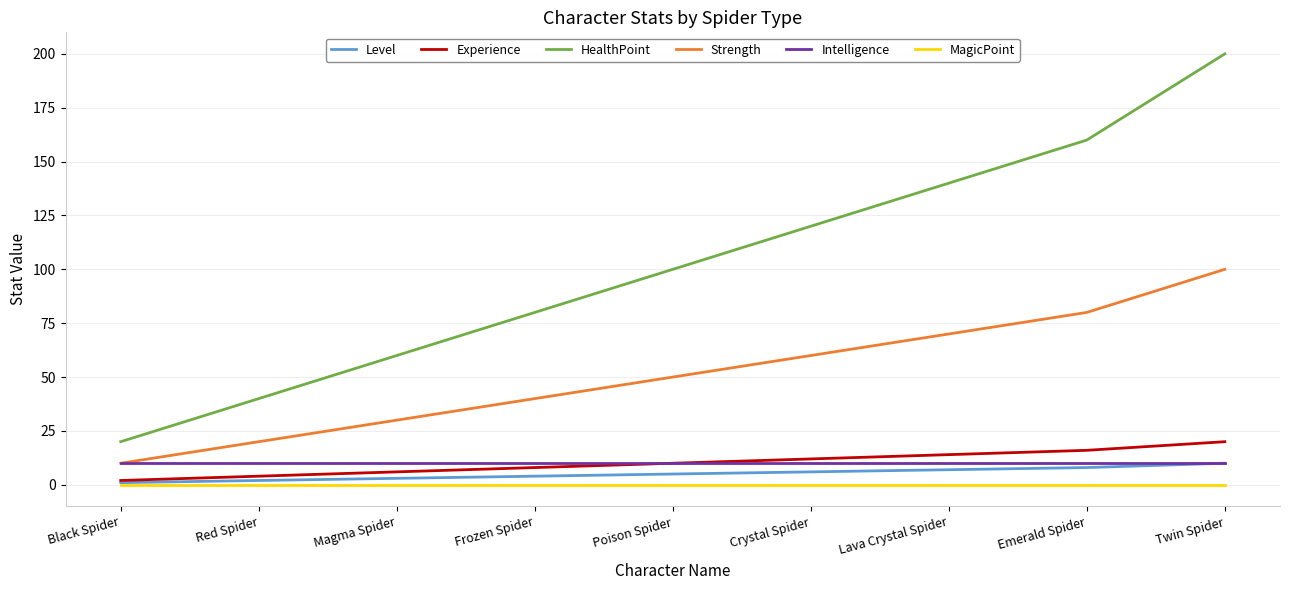

Which series has the largest range (max minus min)?

HealthPoint